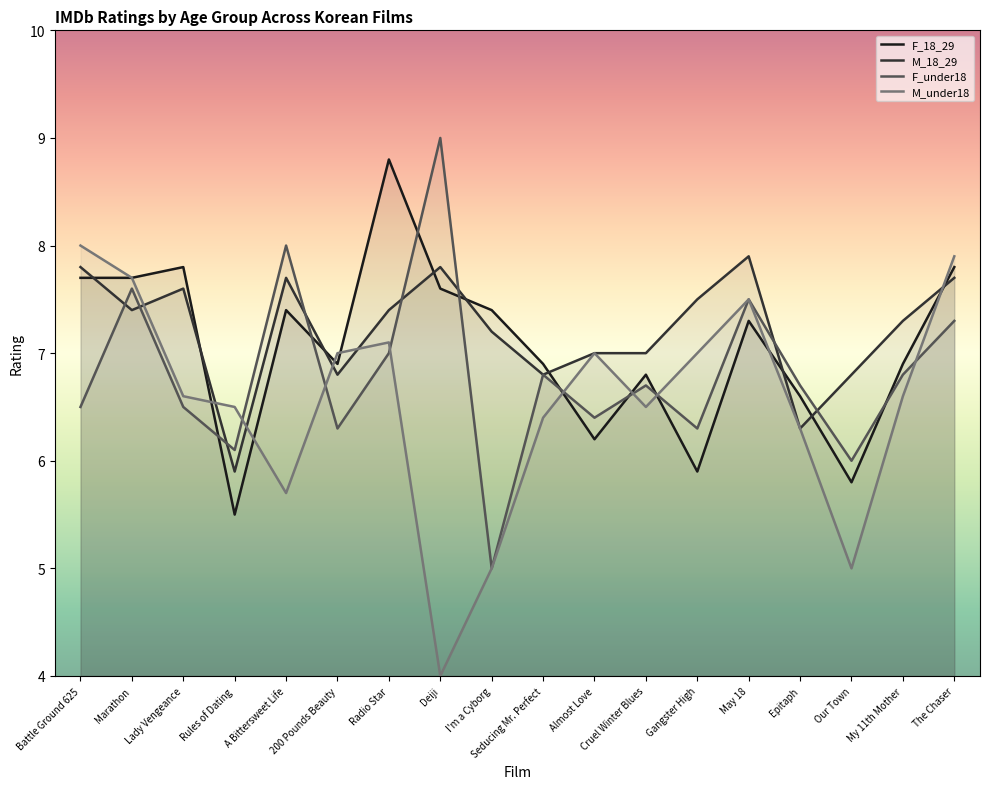

Between which two adjacent categories do M_under18 and F_under18 first intersect?

Rules of Dating and A Bittersweet Life